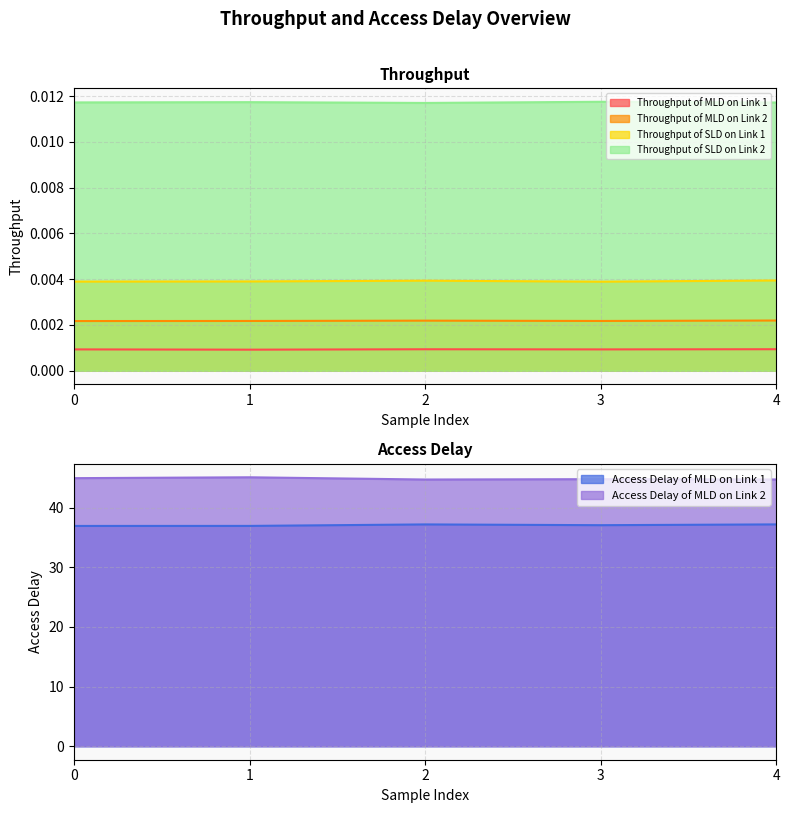

What is the sum of the Access Delay of MLD on Link 1 values at 4 and 1?

74.1